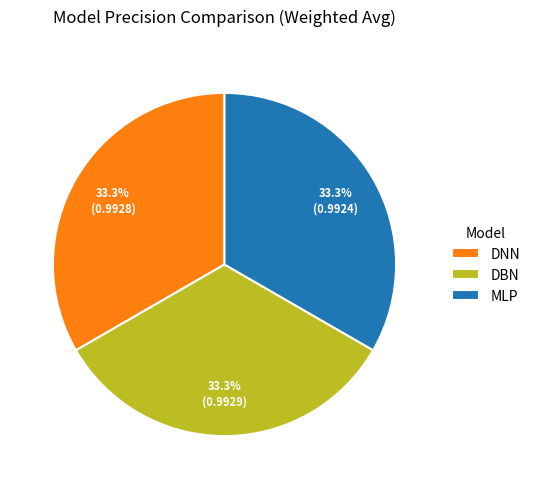

What portion of the pie excludes DNN?

66.7%